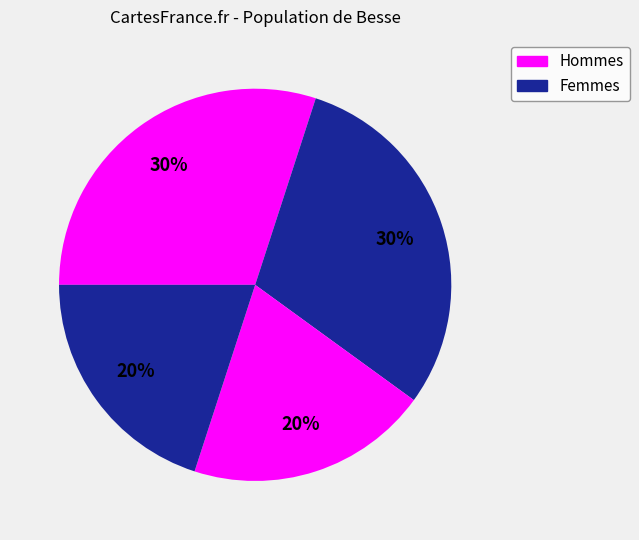

How many slices are in this pie chart?

4